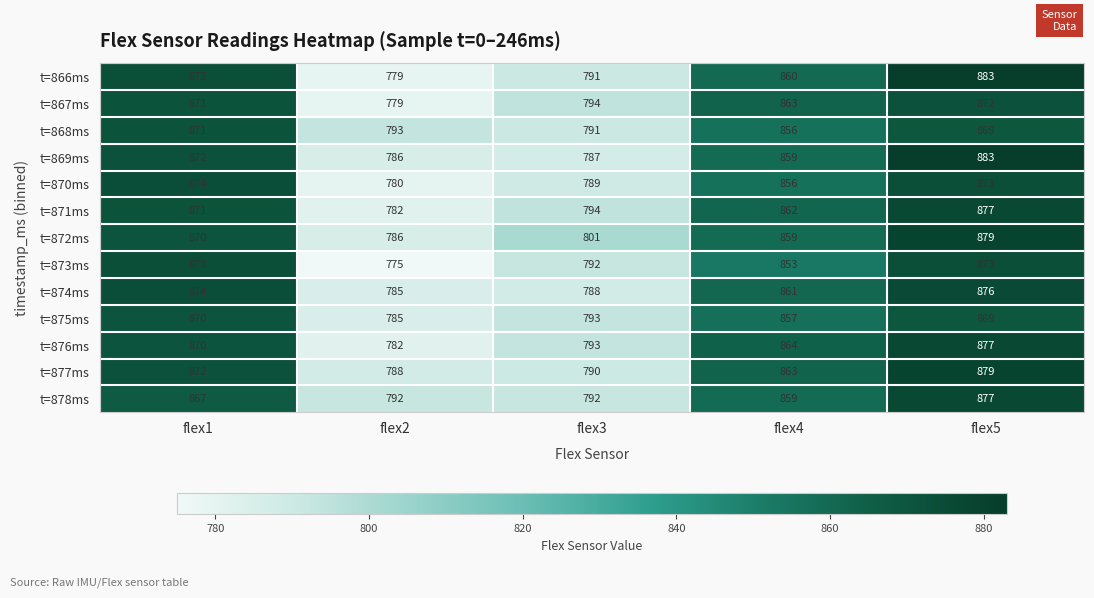

What is the sum of all t=869ms values?

4187